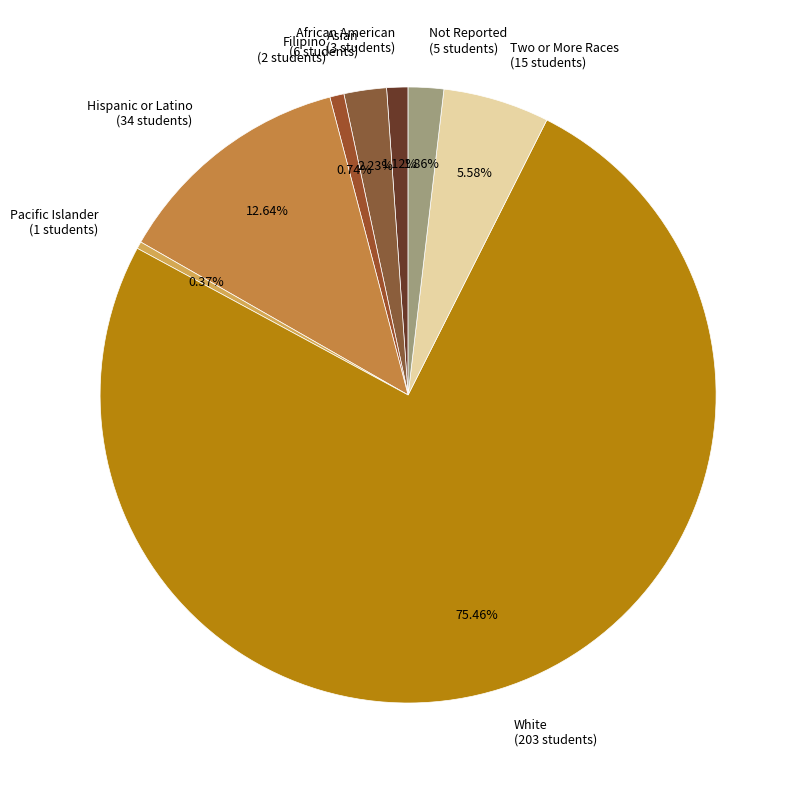

Is the sum of African American (3 students) and Two or More Races (15 students) greater than half?

No